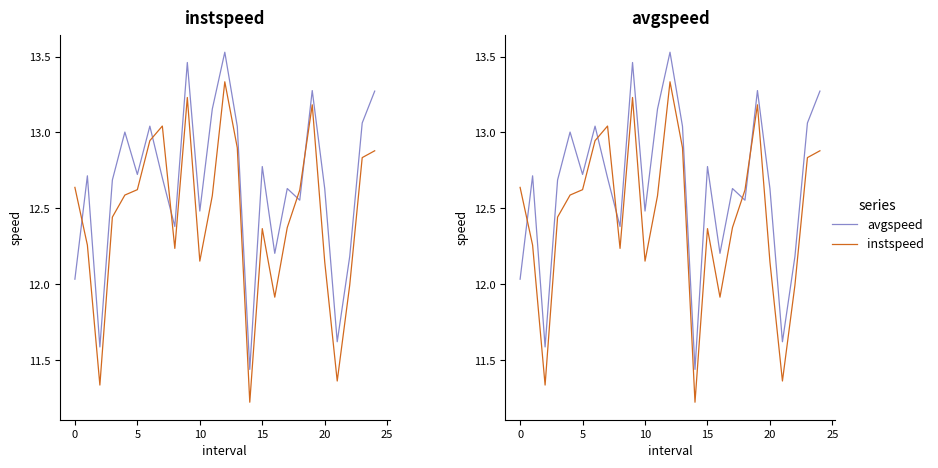

What is the sum of all instspeed values?

311.2